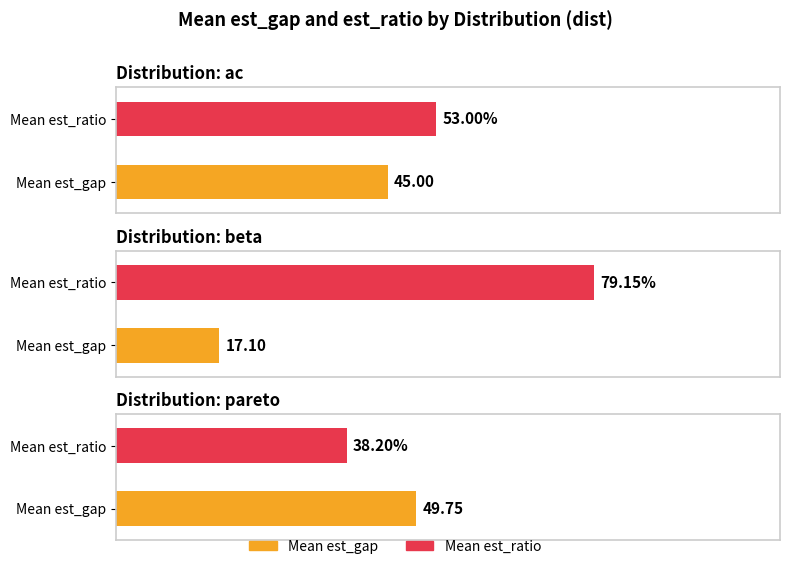

Between beta and ac, which is larger?

ac